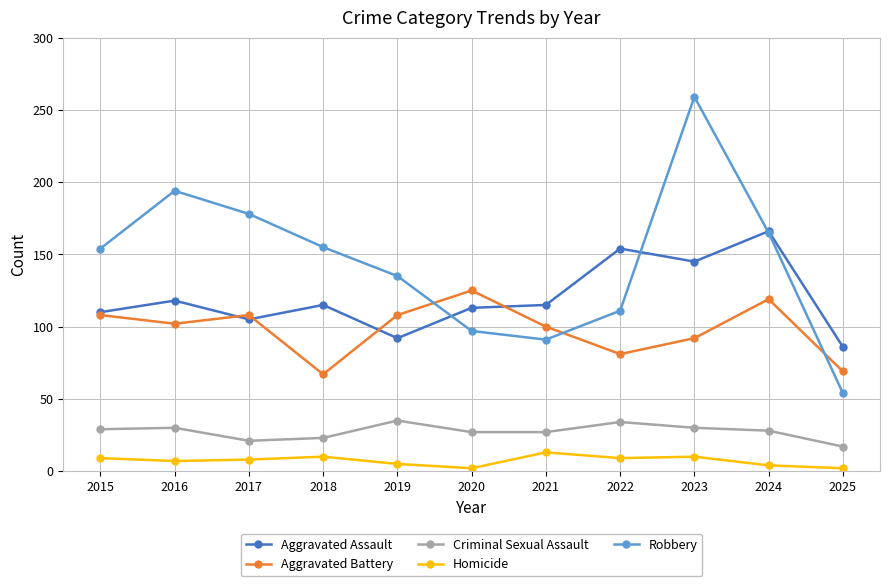

Which category has the highest value across all series?

2023